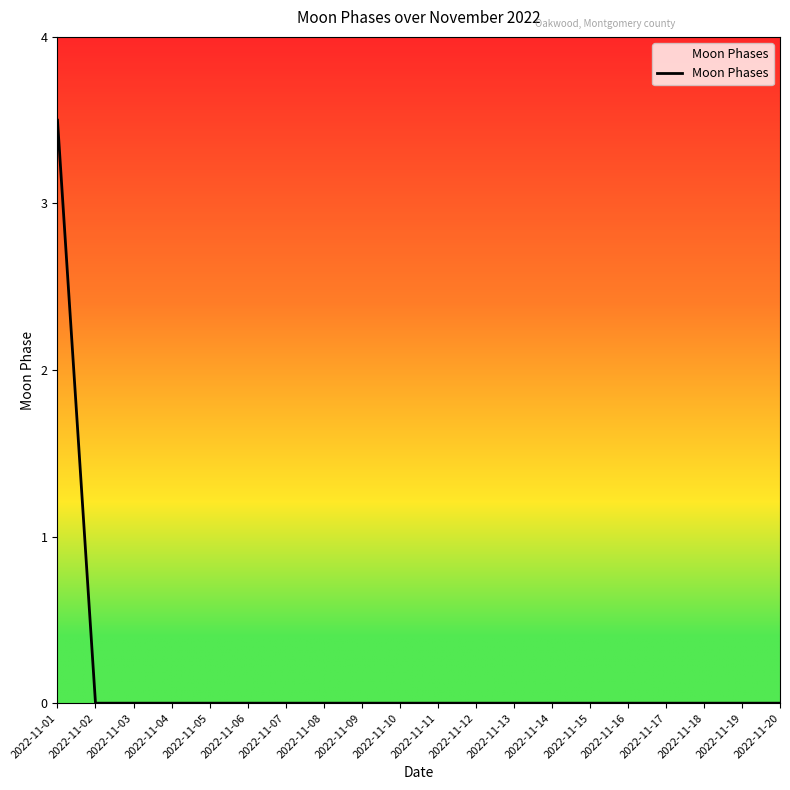

What is the difference between the maximum and minimum values?

3.5